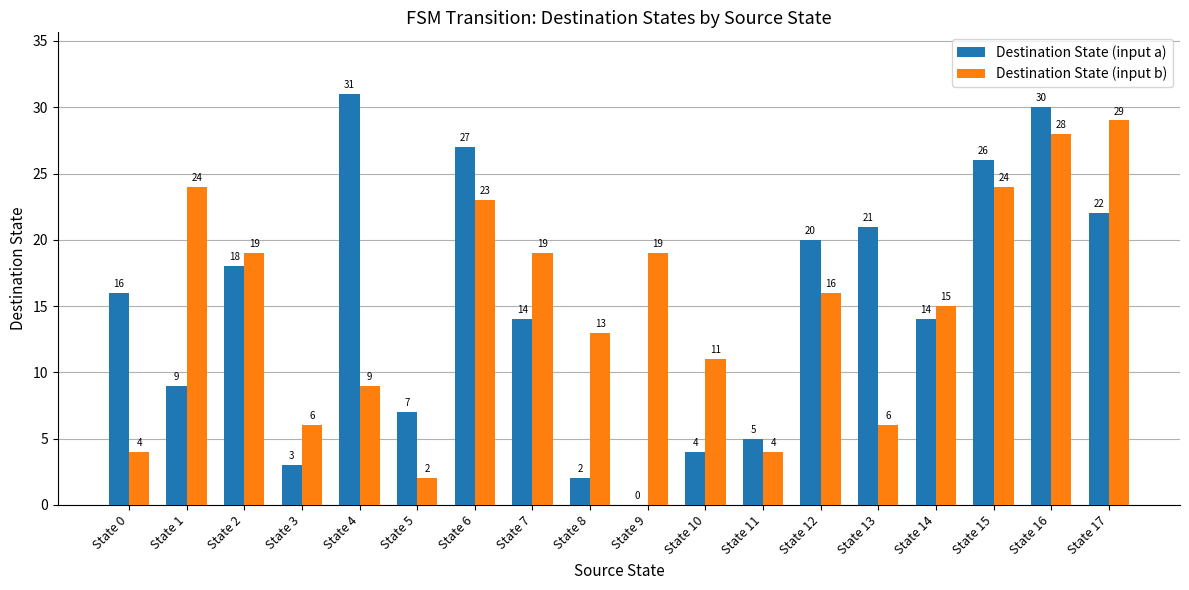

The Destination State (input b) series shows 2 at State 5. True or false?

True